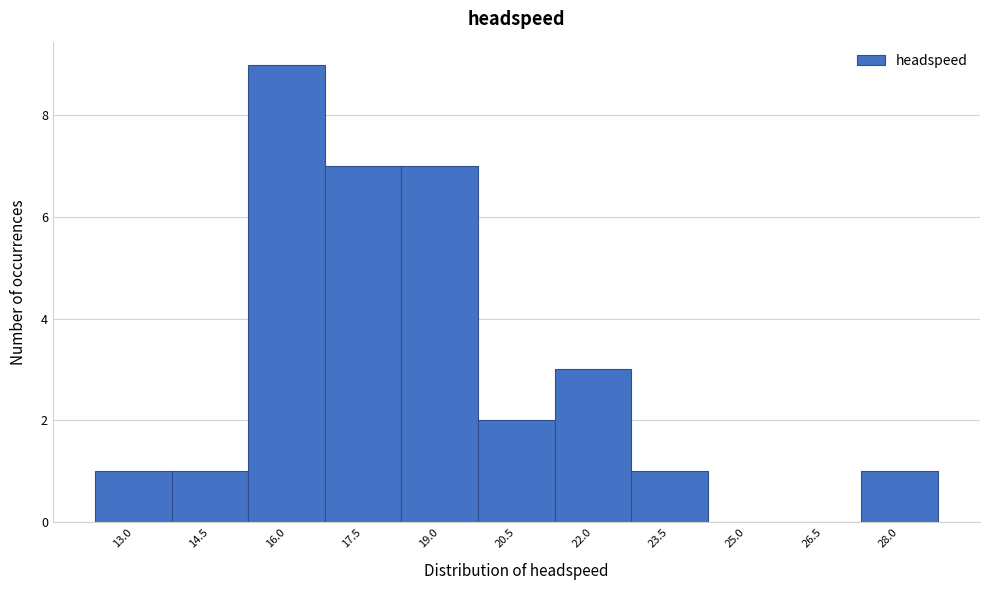

Reading left to right, extract all data points from this chart.

13.0=1	14.5=1	16.0=9	17.5=7	19.0=7	20.5=2	22.0=3	23.5=1	25.0=0	26.5=0	28.0=1